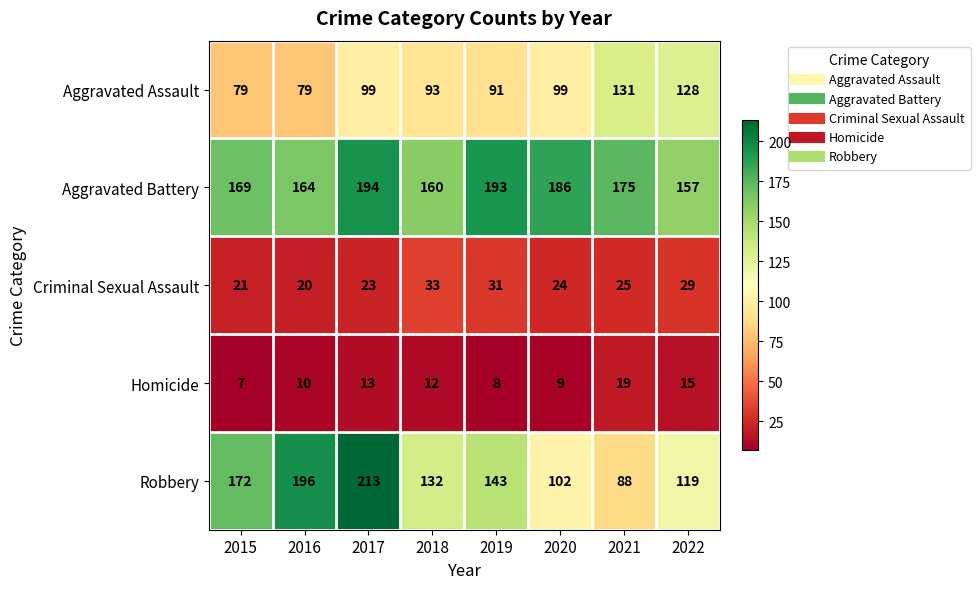

Rank the series by their maximum value, from lowest to highest.

Homicide, Criminal Sexual Assault, Aggravated Assault, Aggravated Battery, Robbery